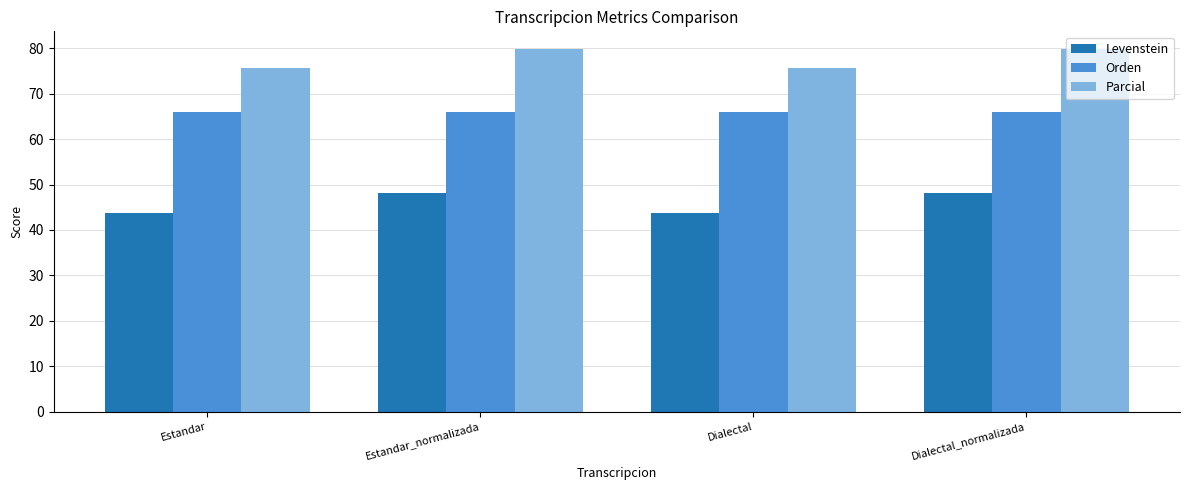

Between Dialectal and Dialectal_normalizada, which series saw the biggest shift?

Levenstein